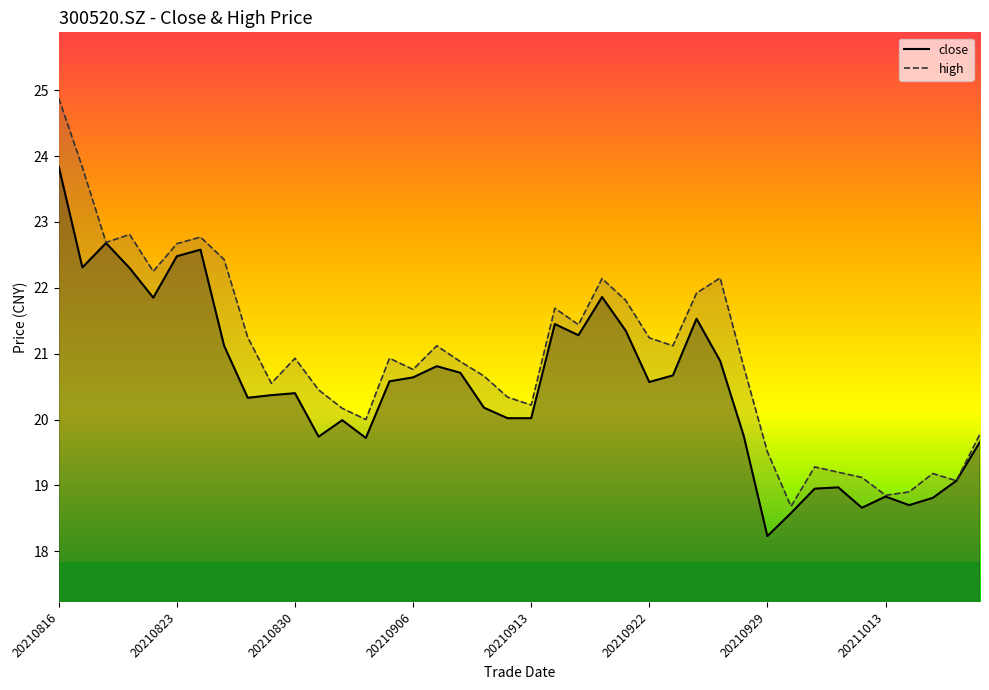

In high, how many points are higher than both neighbors (excluding endpoints)?

10